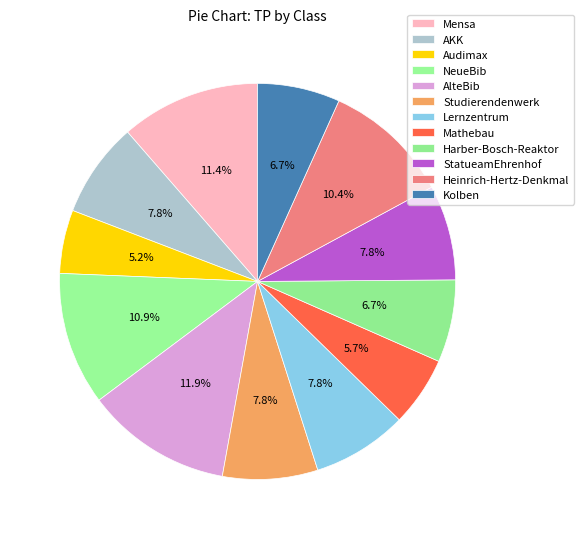

What percentage is NOT represented by Mathebau?

94.3%